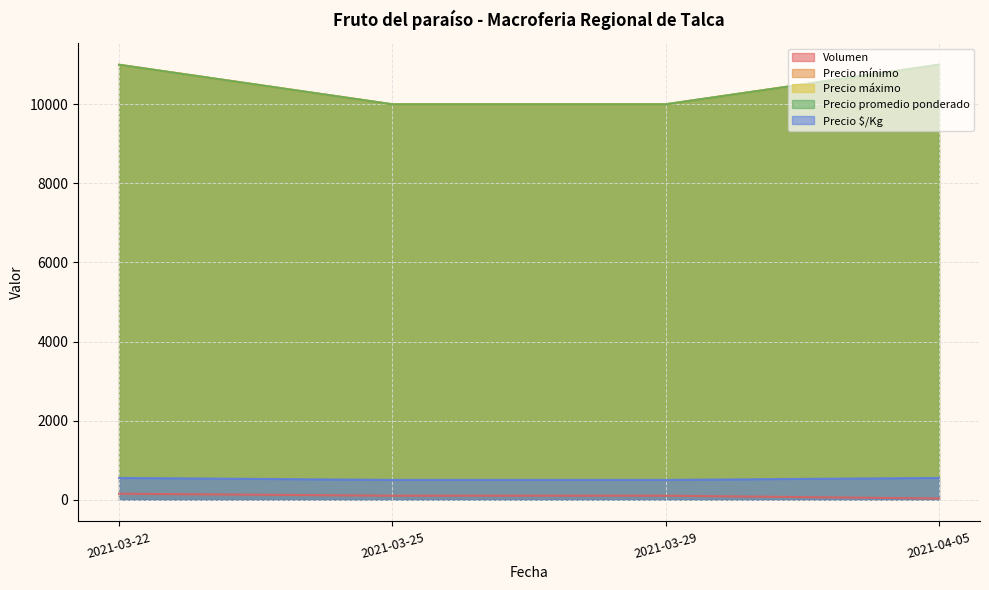

At how many categories does at least one series exceed 2772?

4